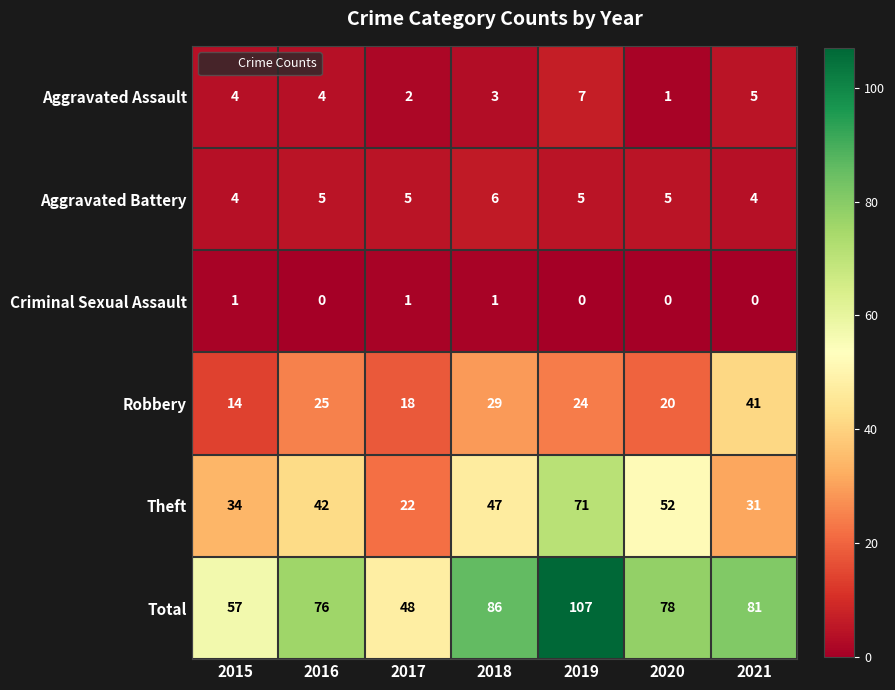

Between 2015 and 2017, which series saw the biggest shift?

Theft